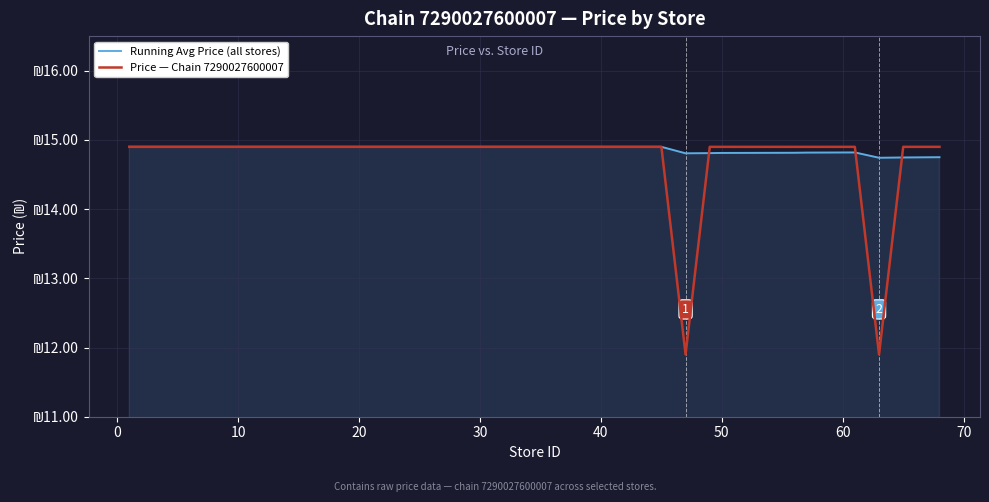

What are all the series names shown in the legend?

Running Avg Price (all stores), Price — Chain 7290027600007